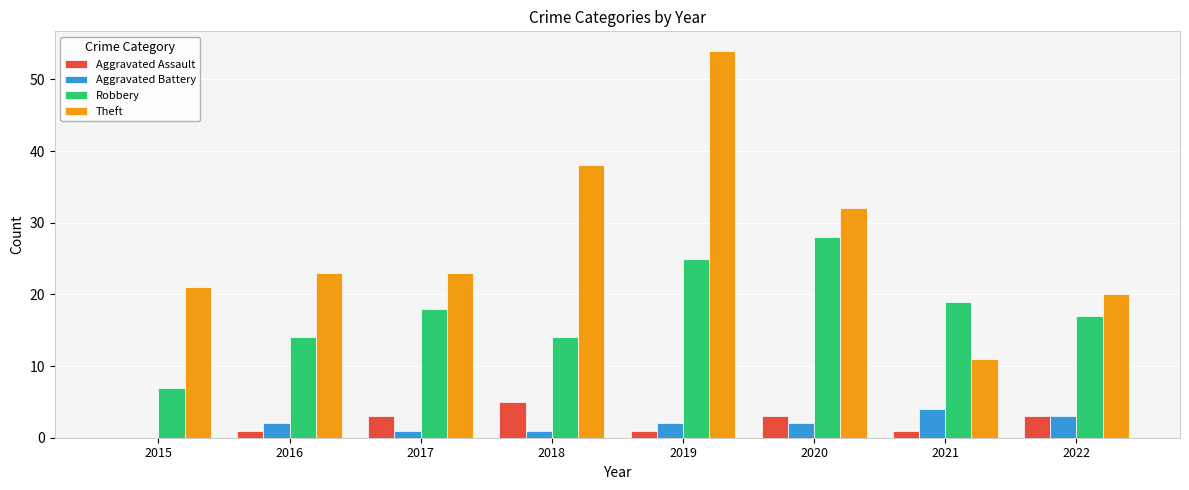

How many groups of bars are there?

8